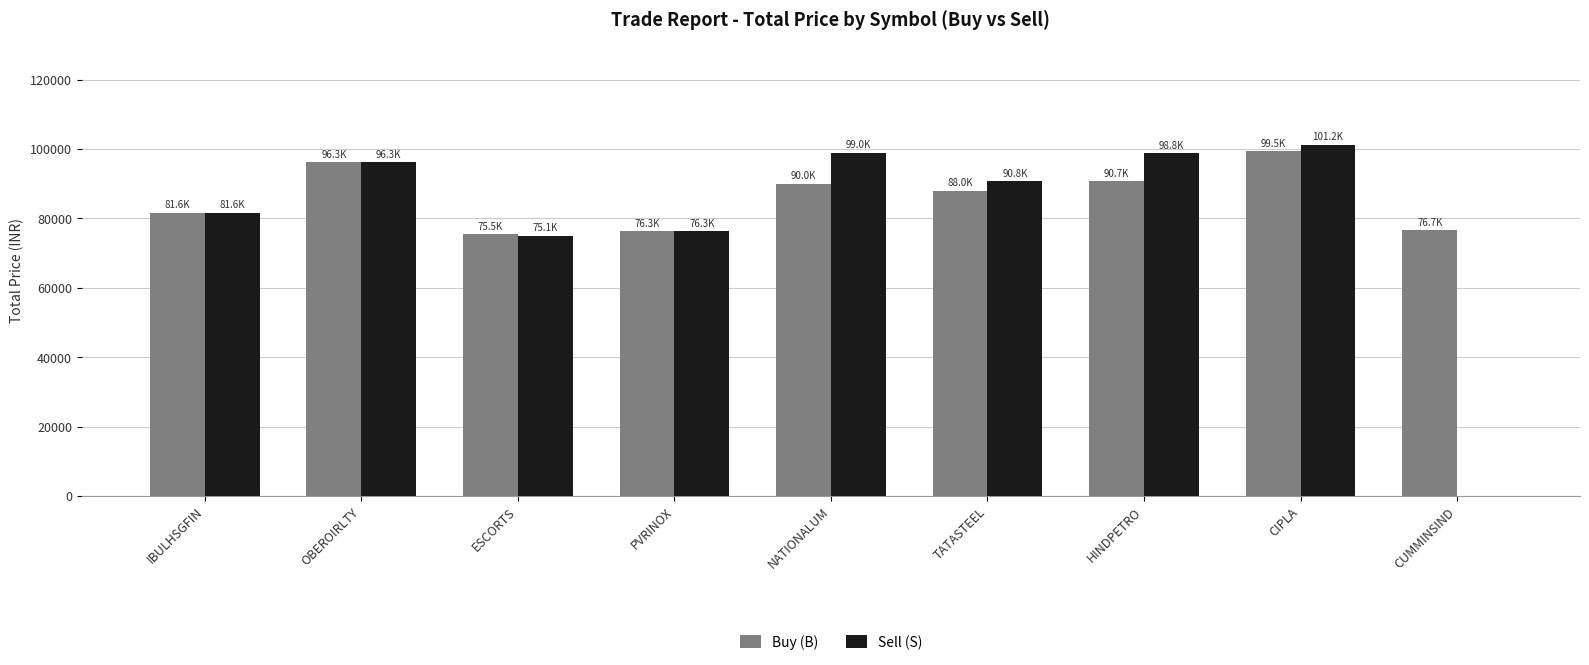

Which series has the largest total across all categories?

Buy (B)